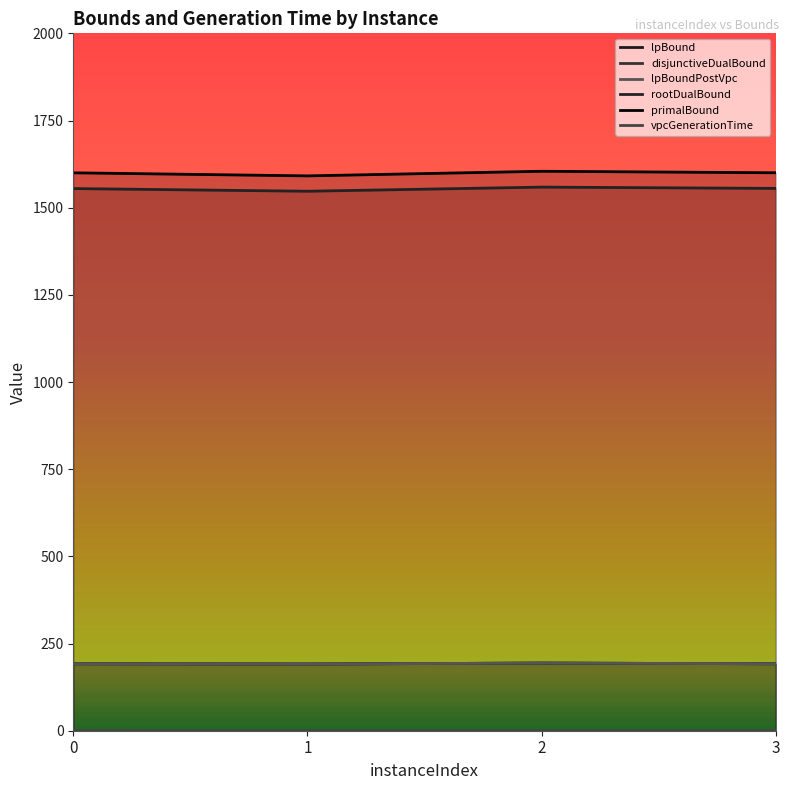

Where does the lpBoundPostVpc series first go above 192?

2